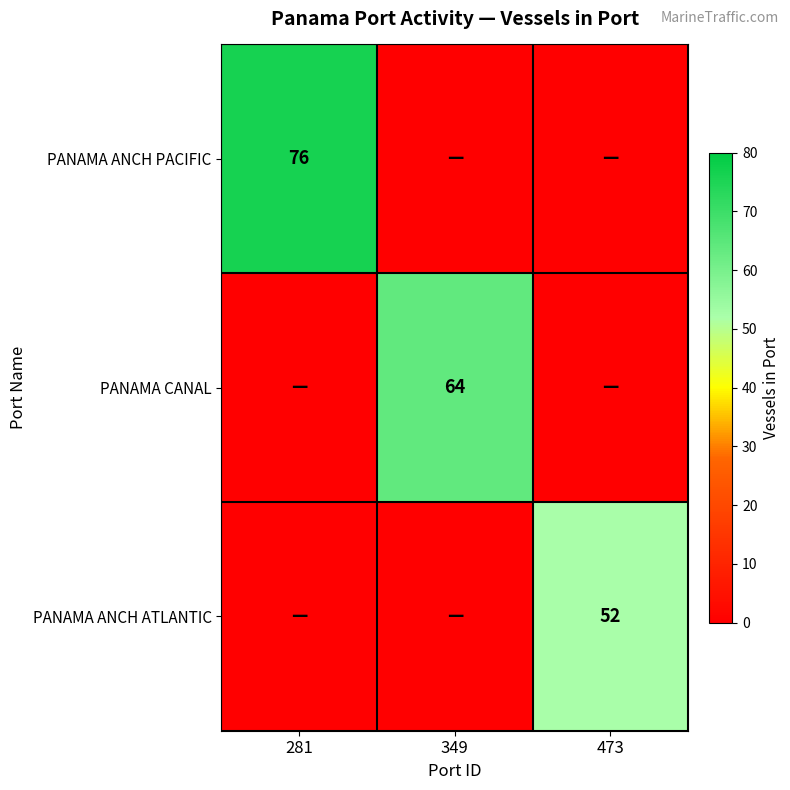

Between 281 and 473, which is larger?

281